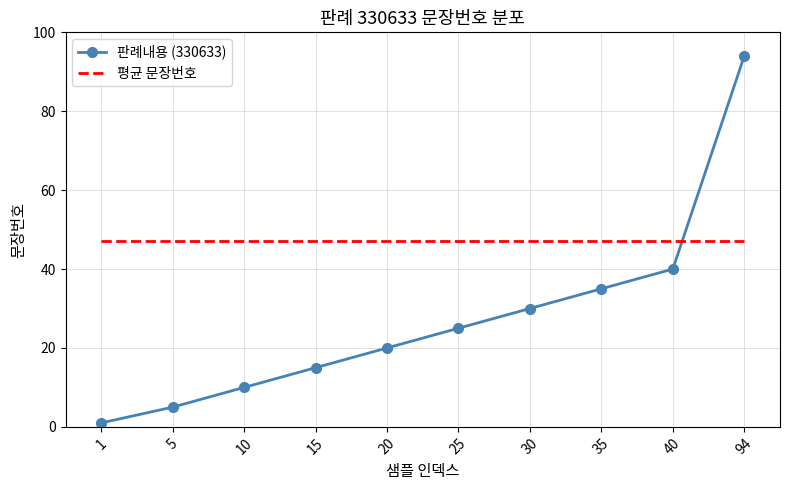

True or false: 판례내용 (330633) and 평균 문장번호 cross at least once.

True